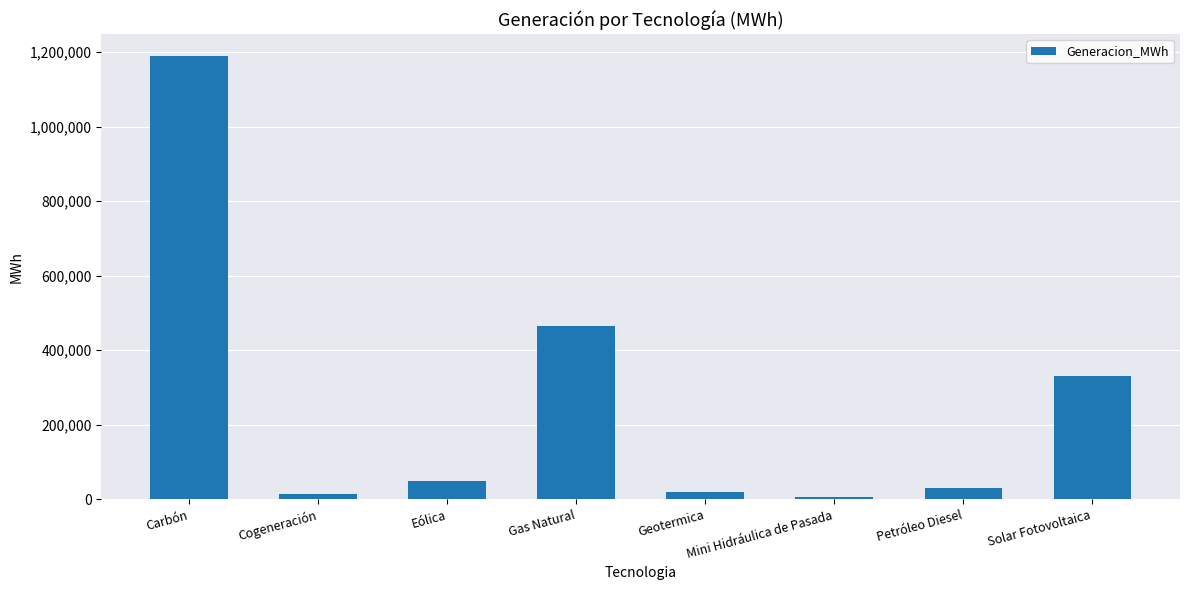

What is the value of the 7th bar from the left?

30281.0